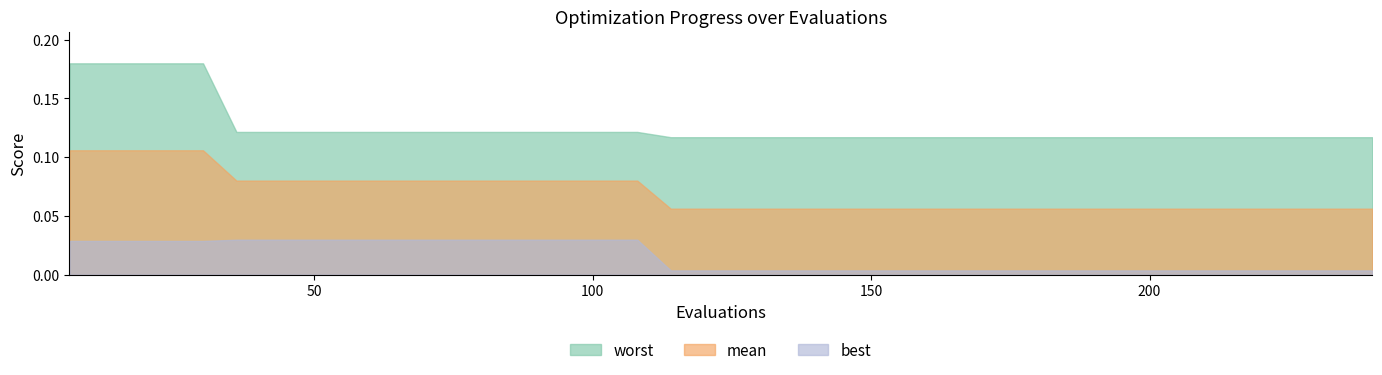

True or false: mean and worst intersect in this chart.

False